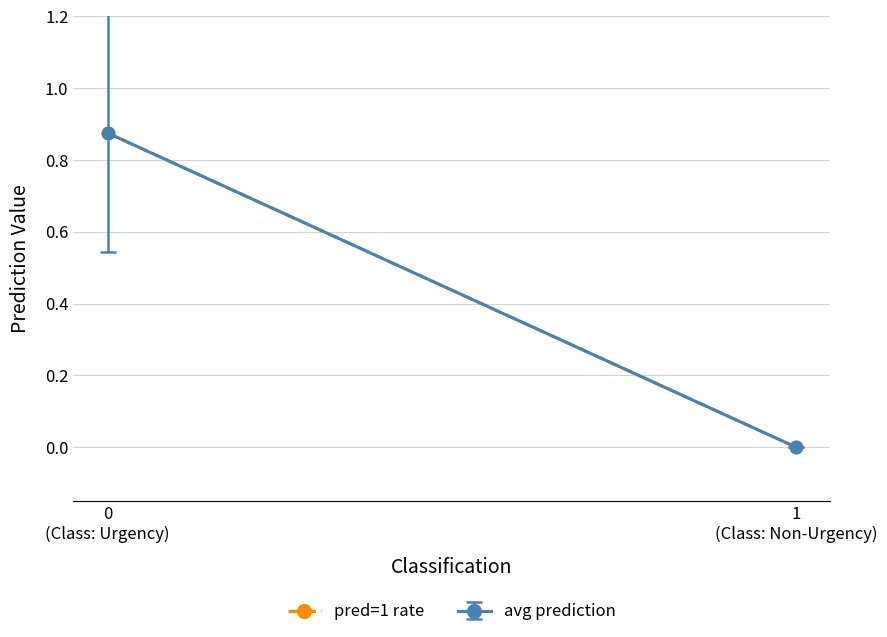

What is the sum of all values?

0.9